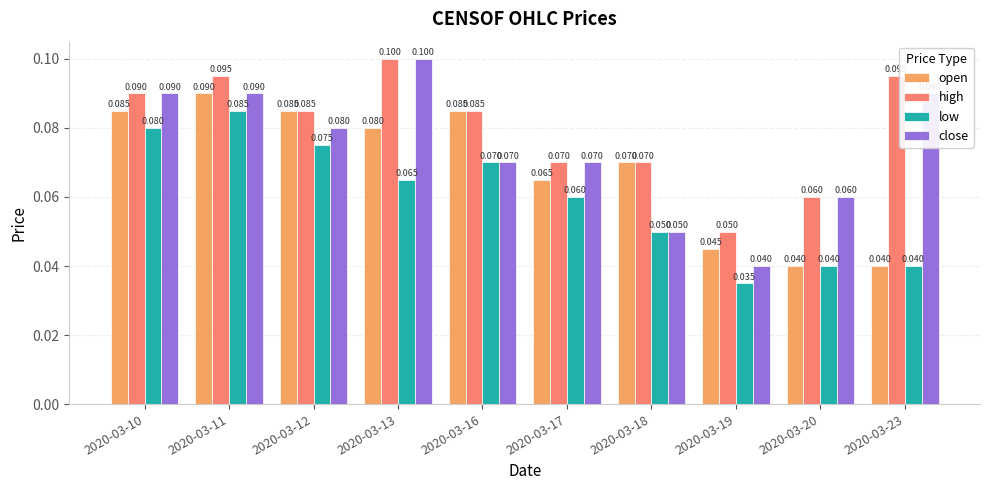

What is the total value across all series at 2020-03-12?

0.3